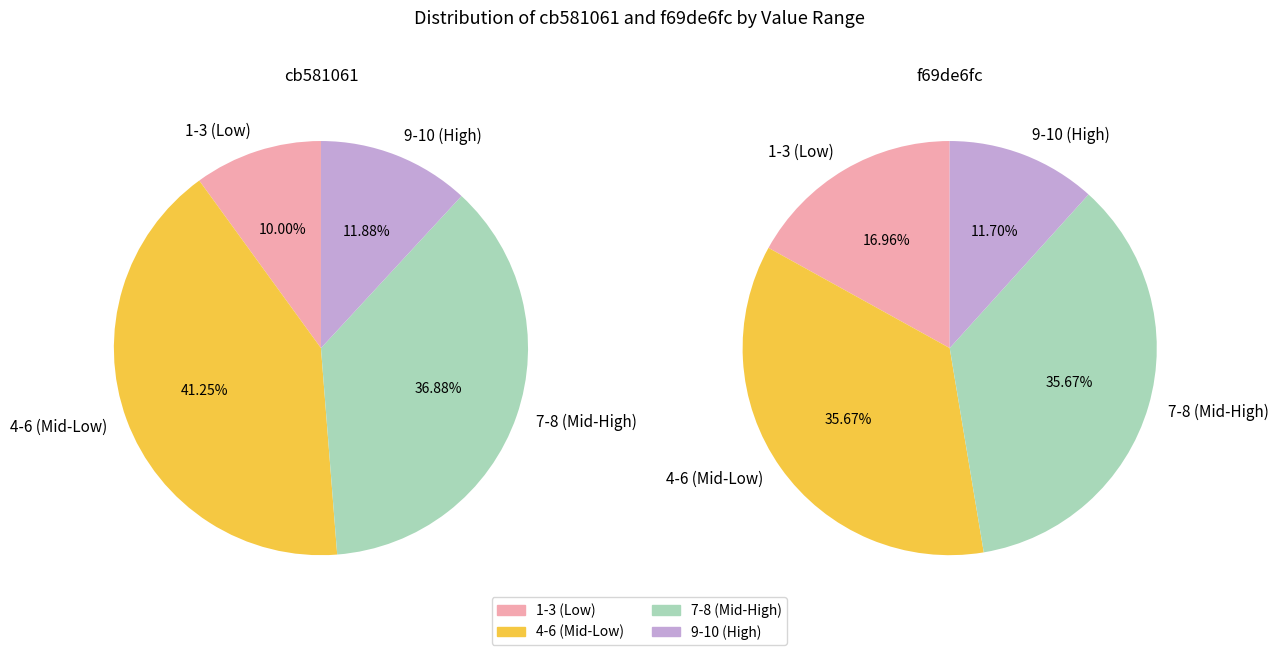

True or false: 3 accounts for 16% of the total.

False